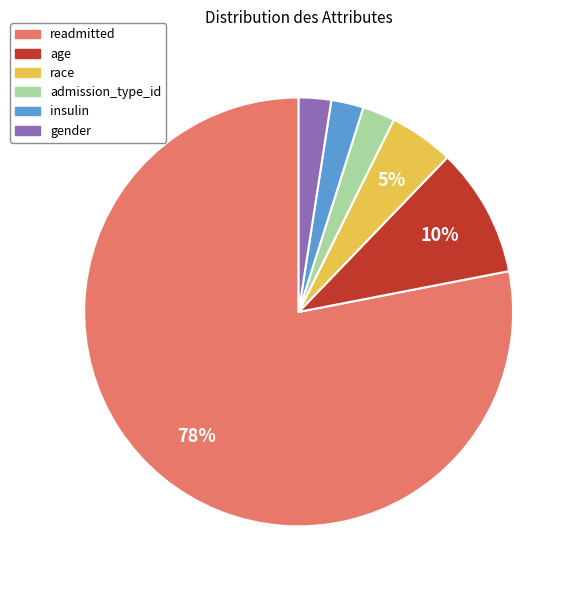

Between insulin and age, which is larger?

age